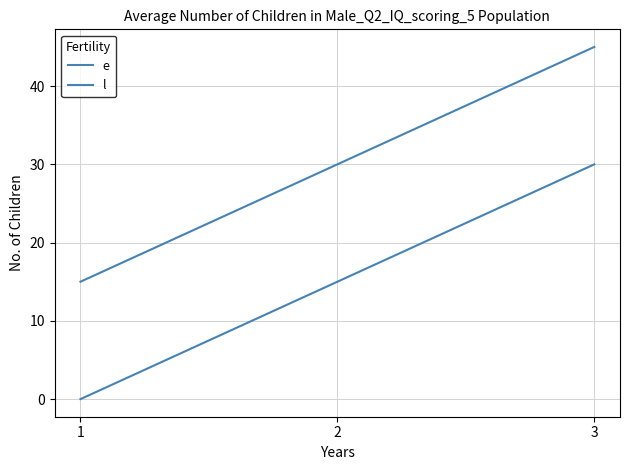

Count the number of data series in this chart.

2